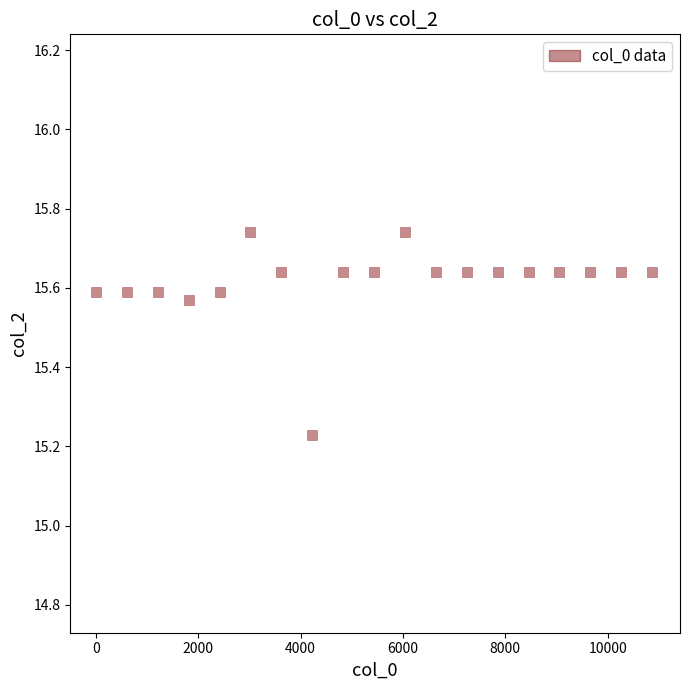

What is the range of X values (max minus min)?

10870.0